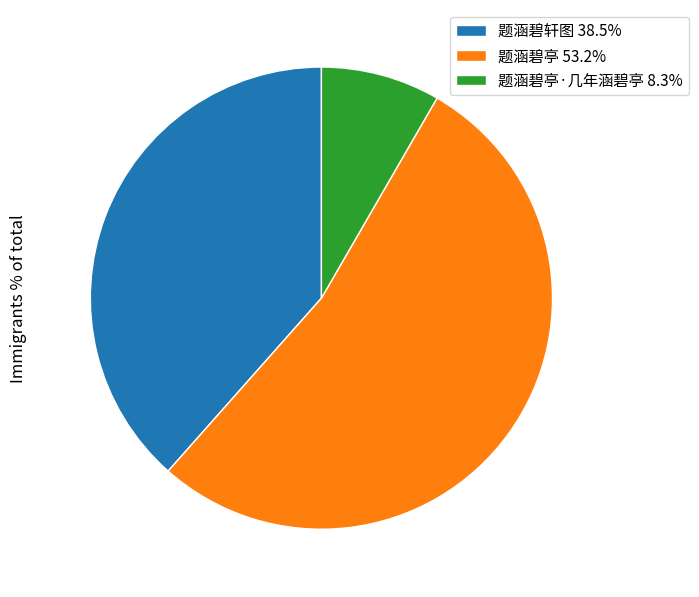

What is the ratio of the value at 题涵碧亭 53.2% to the value at 题涵碧轩图 38.5%?

1.4